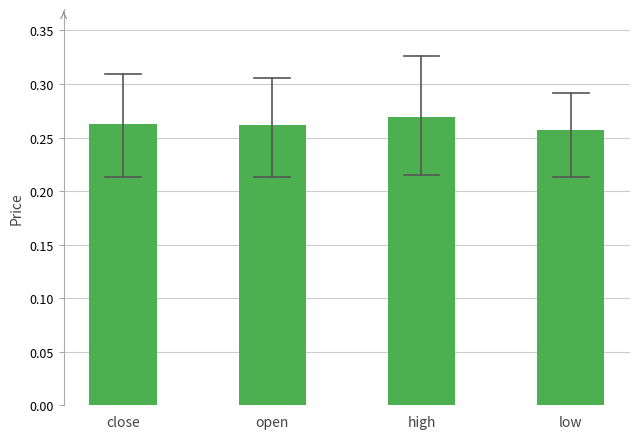

True or false: the data shows 0.1 at open.

False